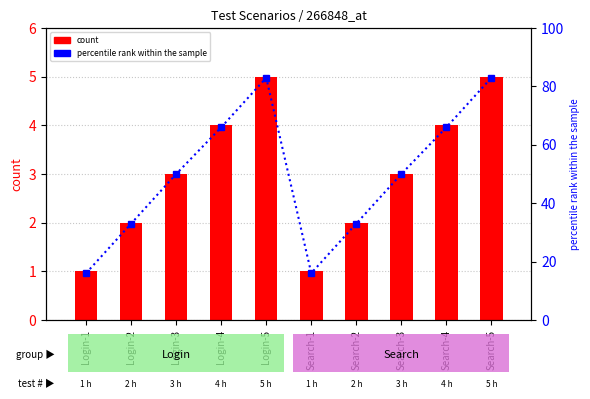

Rank the series at Login-3 from lowest to highest value.

count, percentile rank within the sample